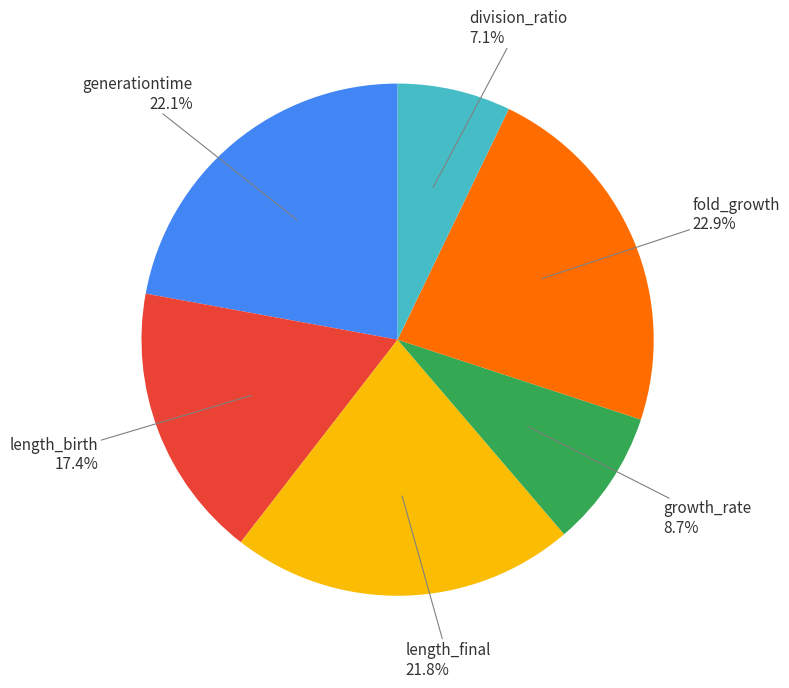

Does length_final account for over 50% of the chart?

No